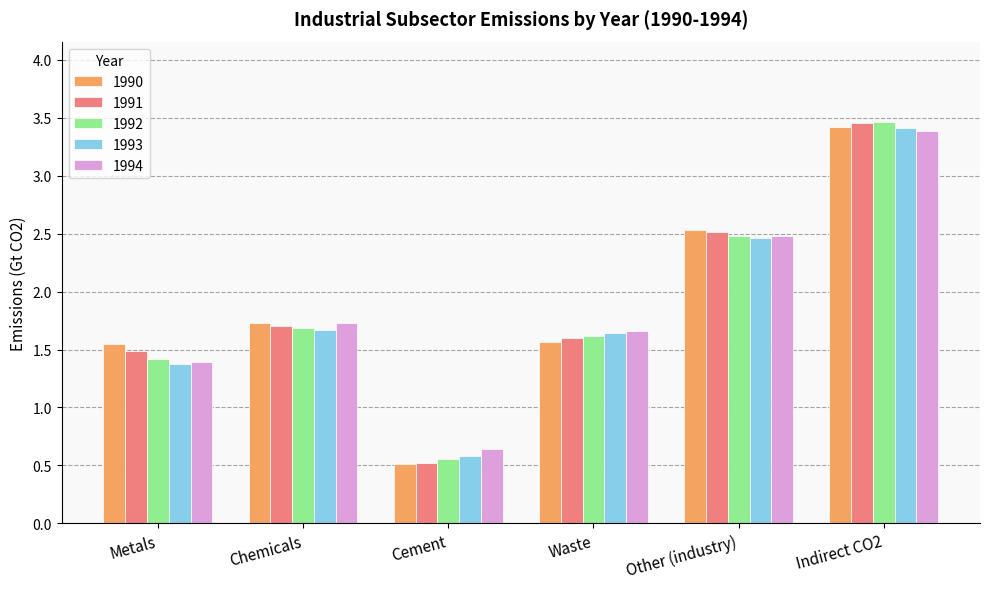

What is the label of the 6th bar from the right?

Metals